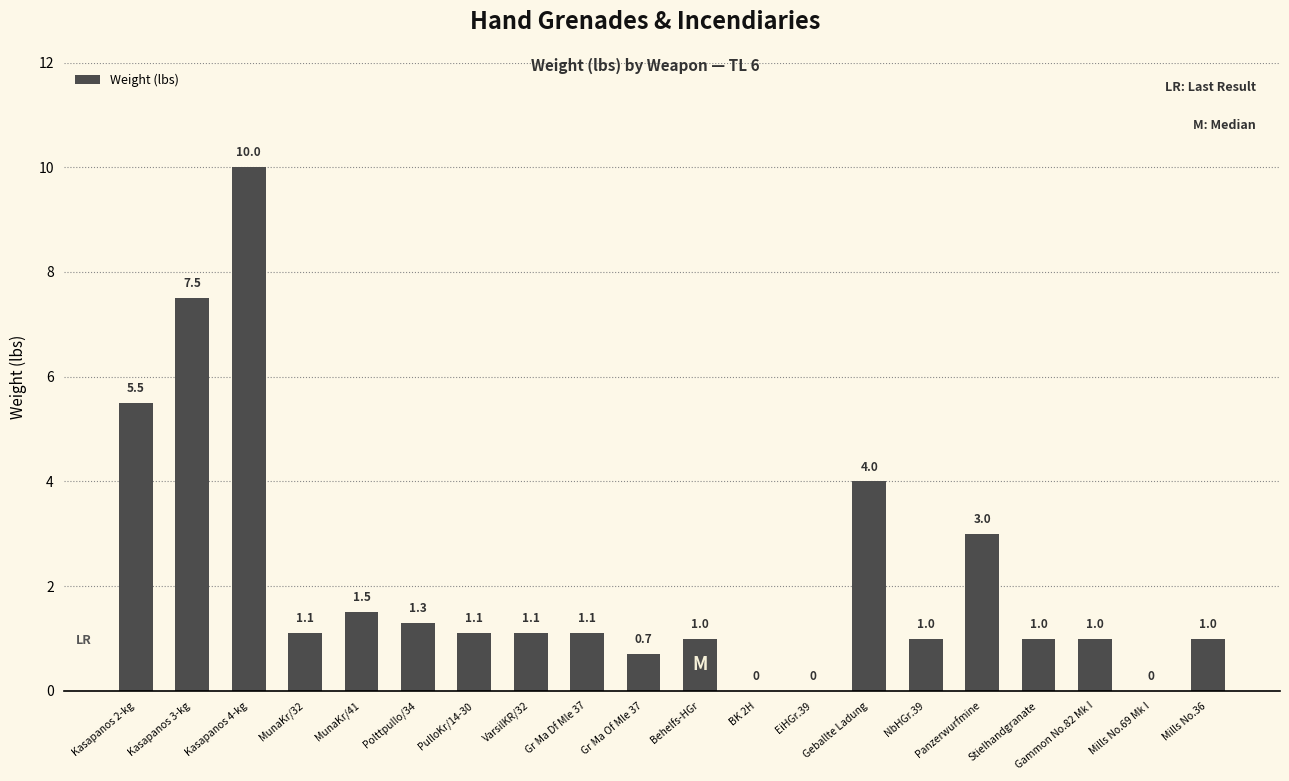

Are the bars horizontal?

No